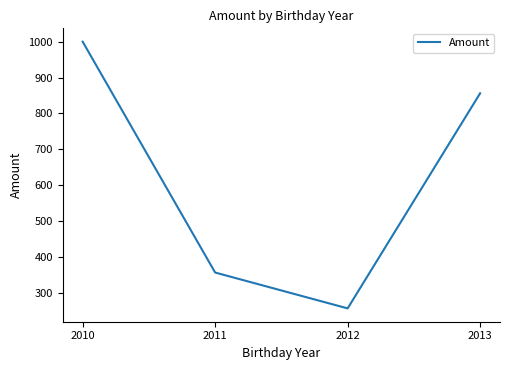

What is the change in value from 2010 to 2011?

-644